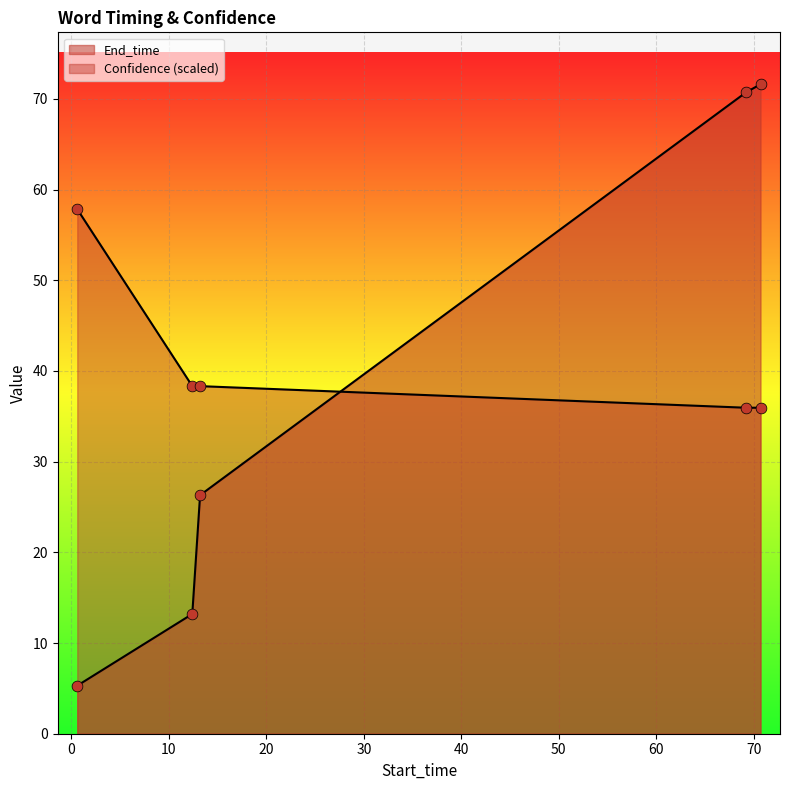

Which series has the largest total across all categories?

Confidence